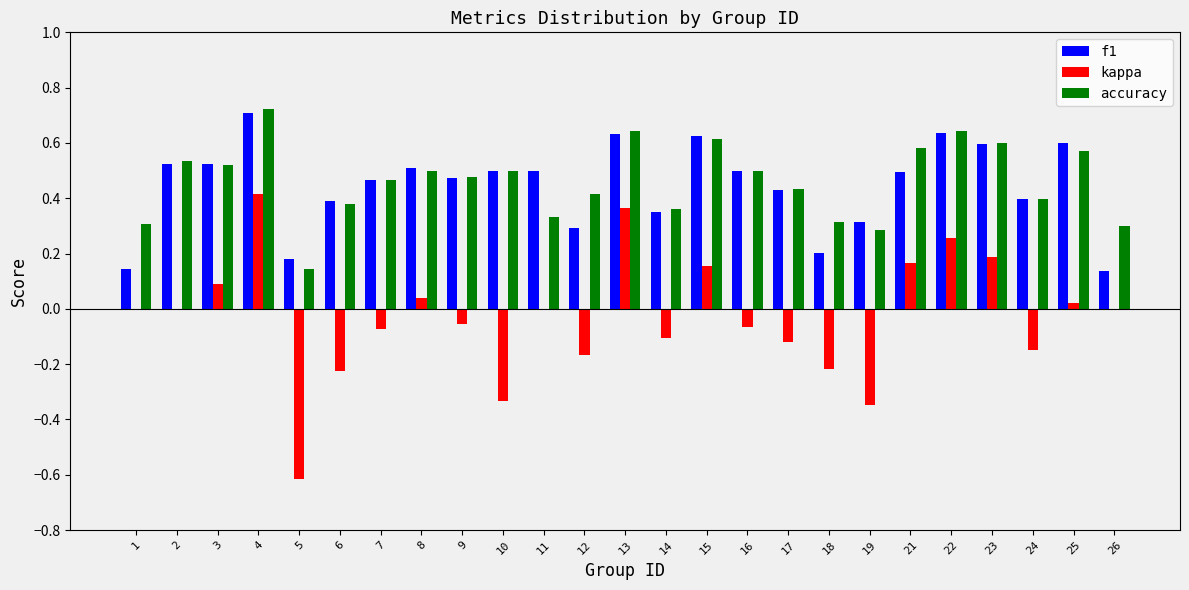

Is it true that f1 equals 0.2 at 26?

False